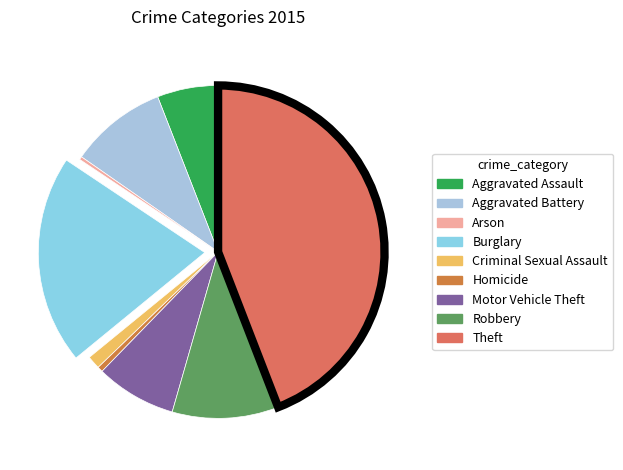

What is the ratio of the value at Motor Vehicle Theft to the value at Burglary?

0.4